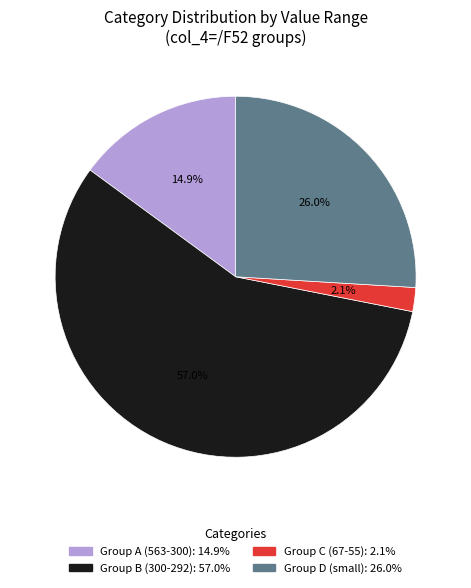

To the nearest percent, what is the average slice percentage?

25%